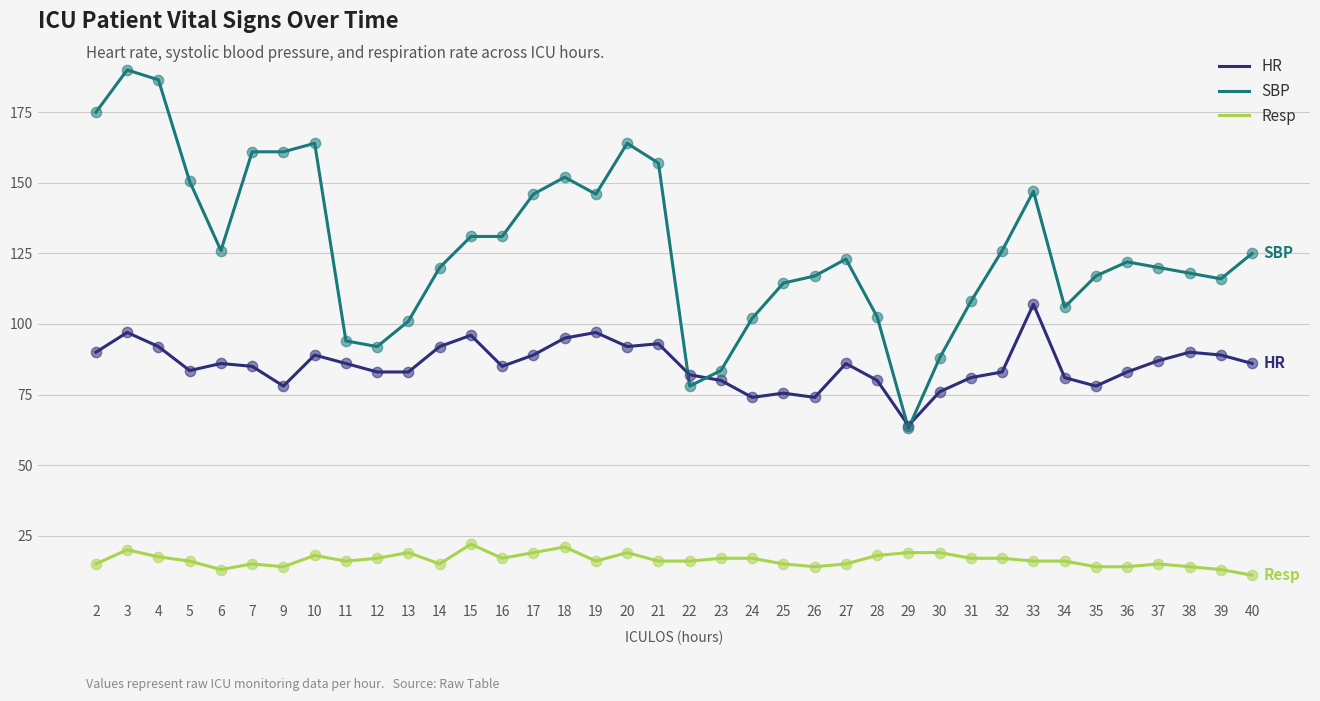

Between 9 and 31, which series saw the biggest shift?

SBP